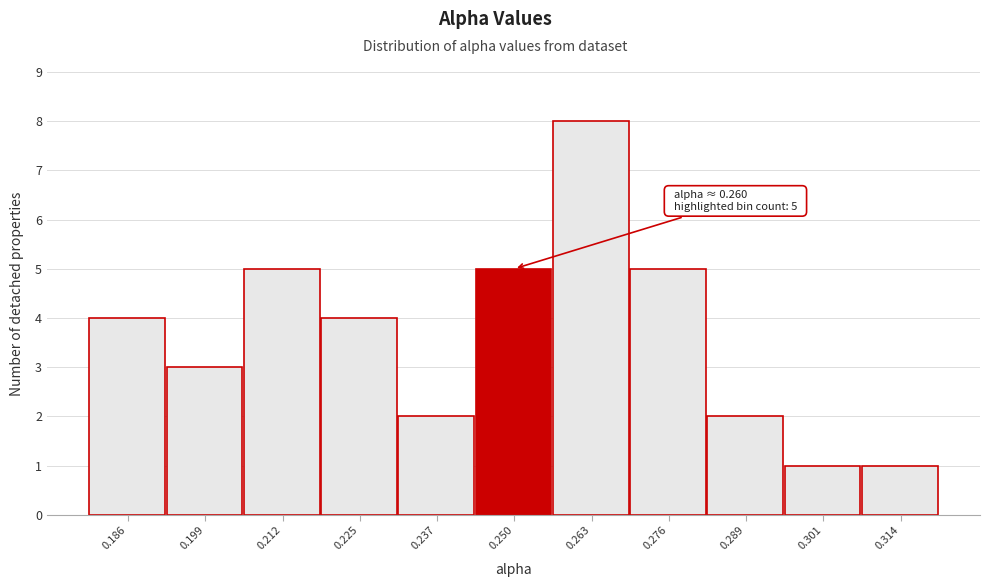

Reading left to right, what are all the values shown in this chart?

0.186=4	0.199=3	0.212=5	0.225=4	0.237=2	0.250=5	0.263=8	0.276=5	0.289=2	0.301=1	0.314=1